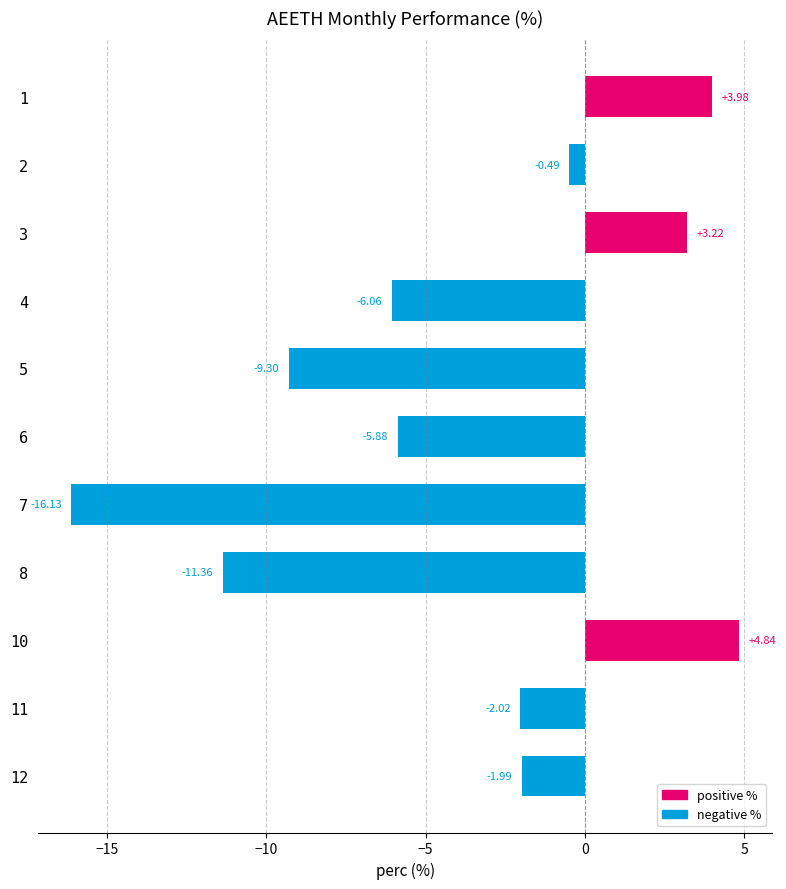

What is the difference between the second highest and minimum values?

20.1